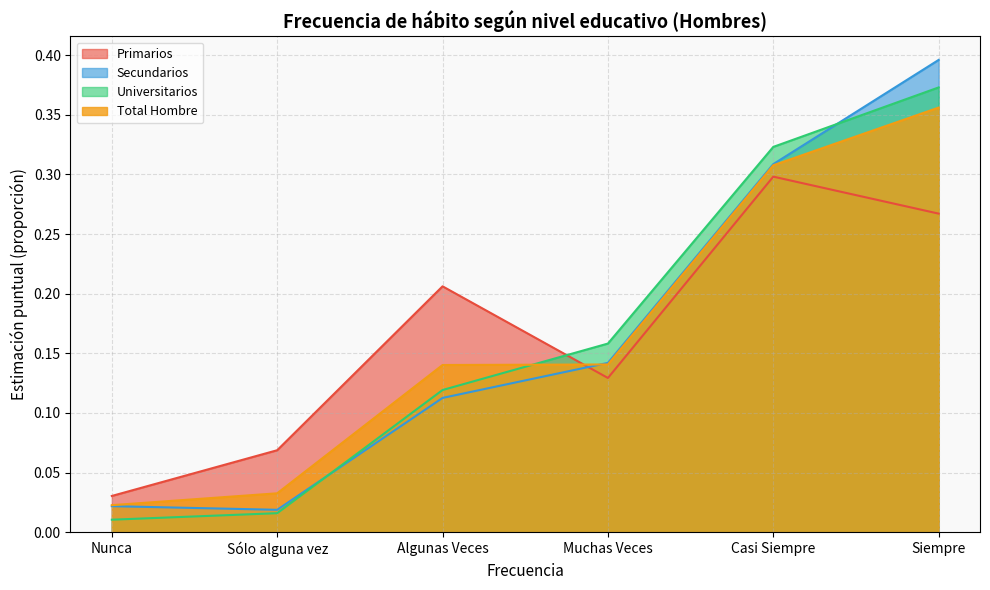

What is the sum of the Primarios values at Nunca and Algunas Veces?

0.2